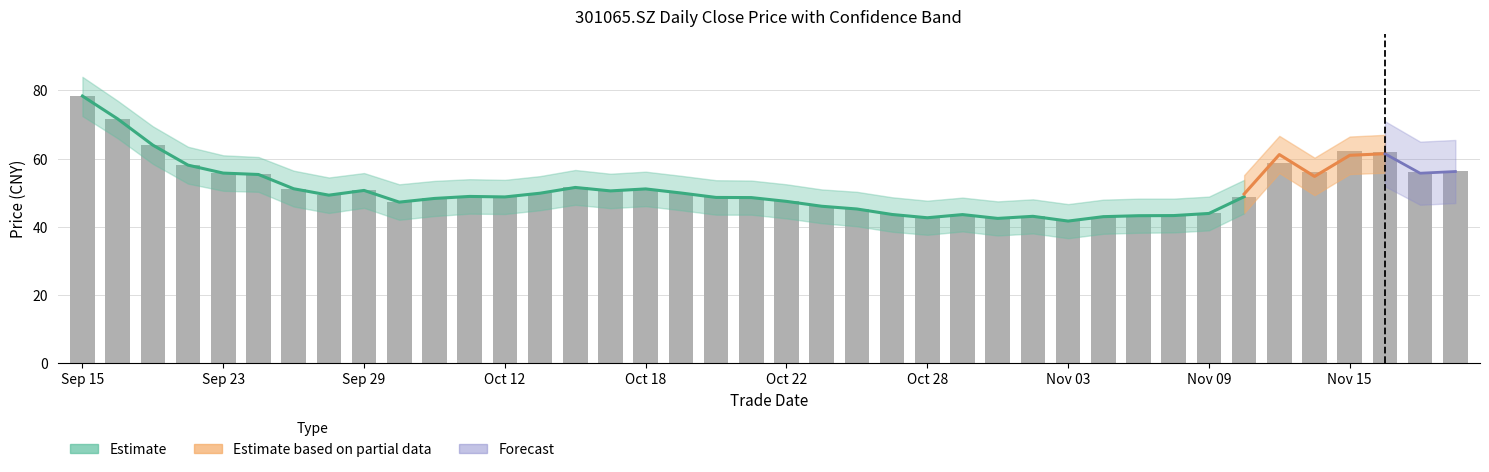

At which category is the sum across all series the highest?

20210915